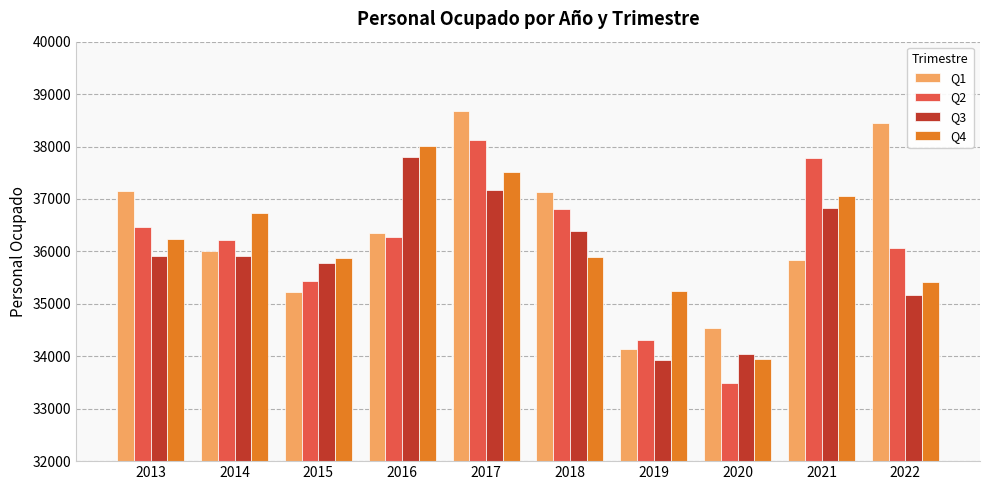

What is the value of the Q3 bar at the 10th from the left?

35165